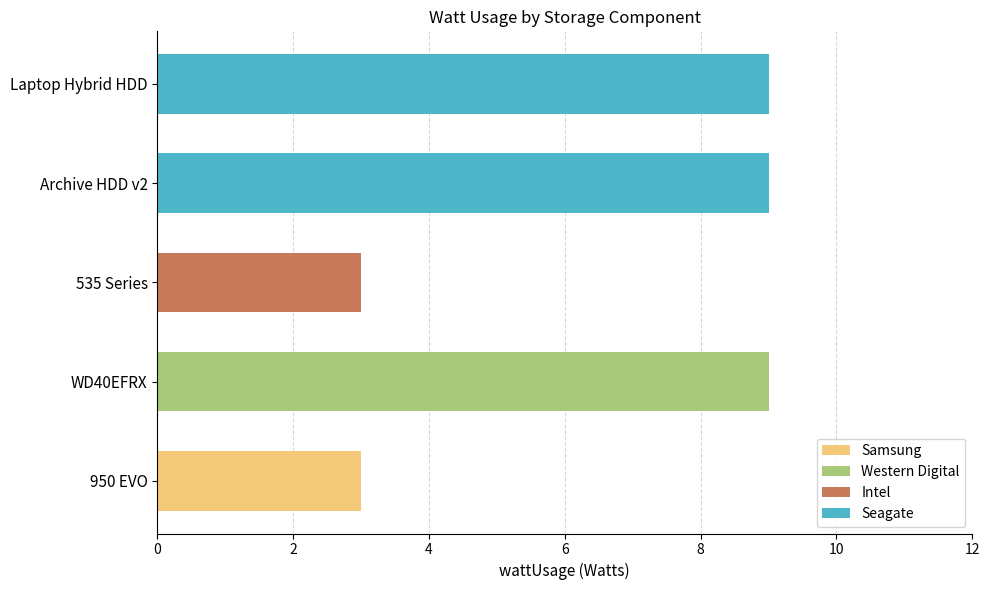

What is the change in value from 950 EVO to Laptop Hybrid HDD?

+6